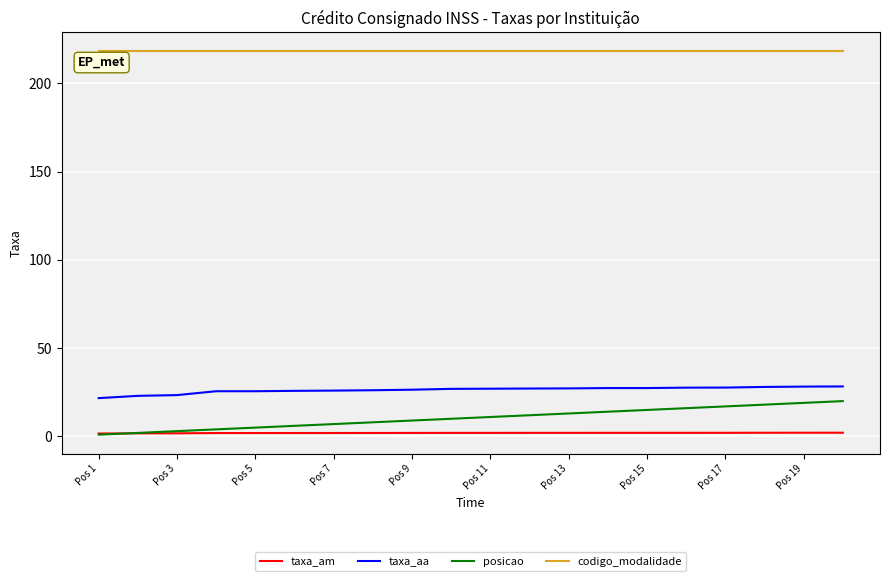

What is the difference between the maximum and minimum values in the taxa_aa series?

6.6